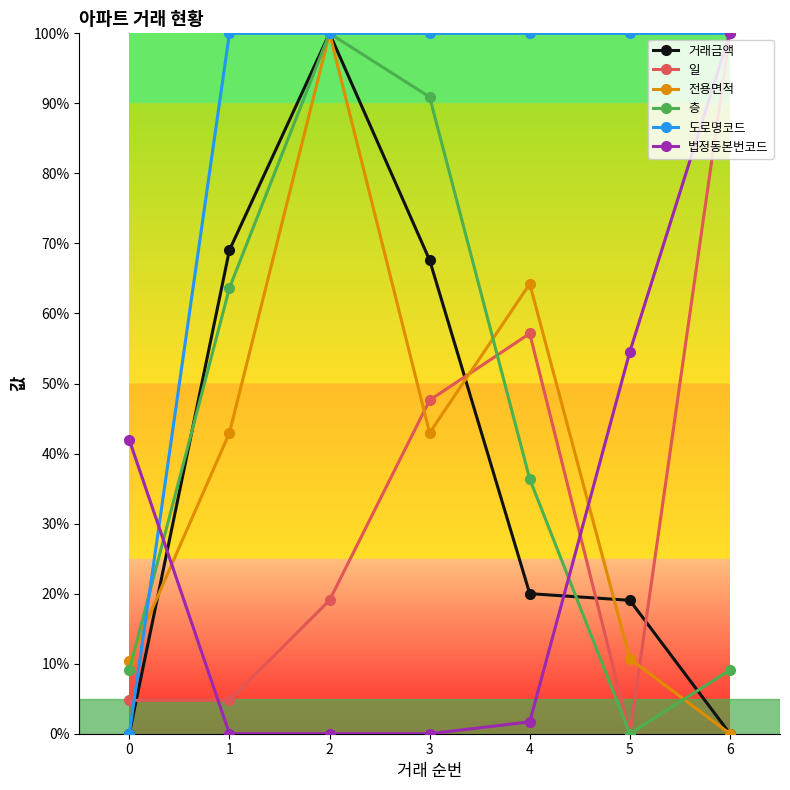

What is the difference between the 층 values at 4 and 0?

27.3